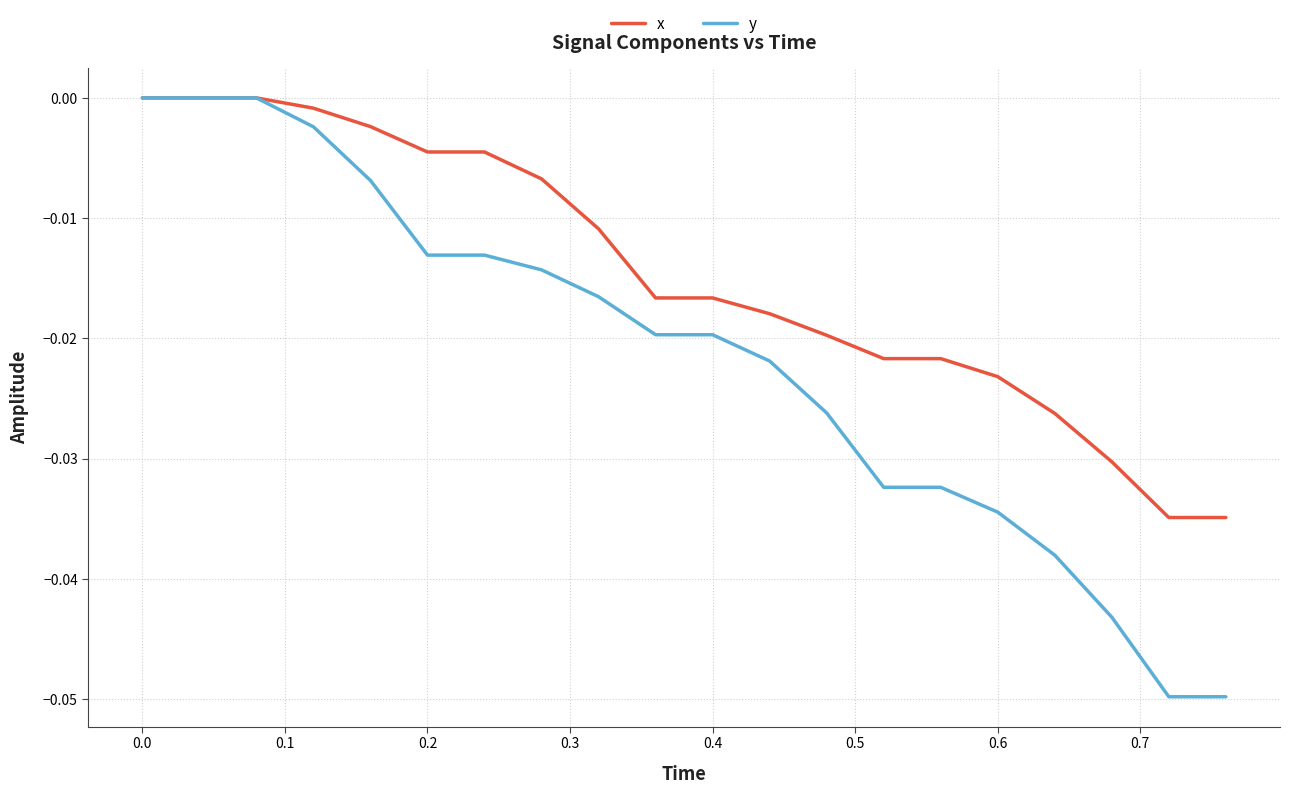

List the series in order of their overall mean, highest first.

x, y